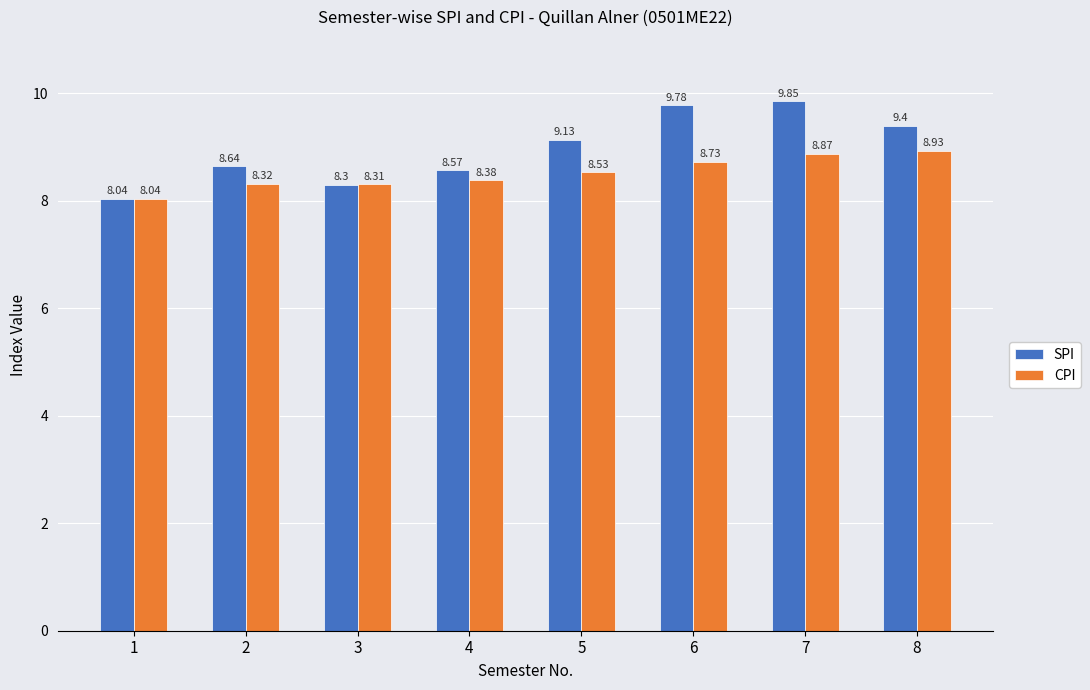

What is the sum of the SPI values at 5 and 3?

17.4